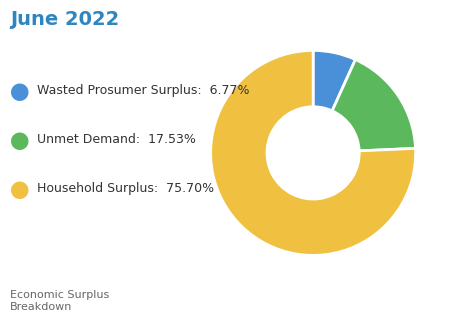

Is there a majority slice in this chart?

Yes